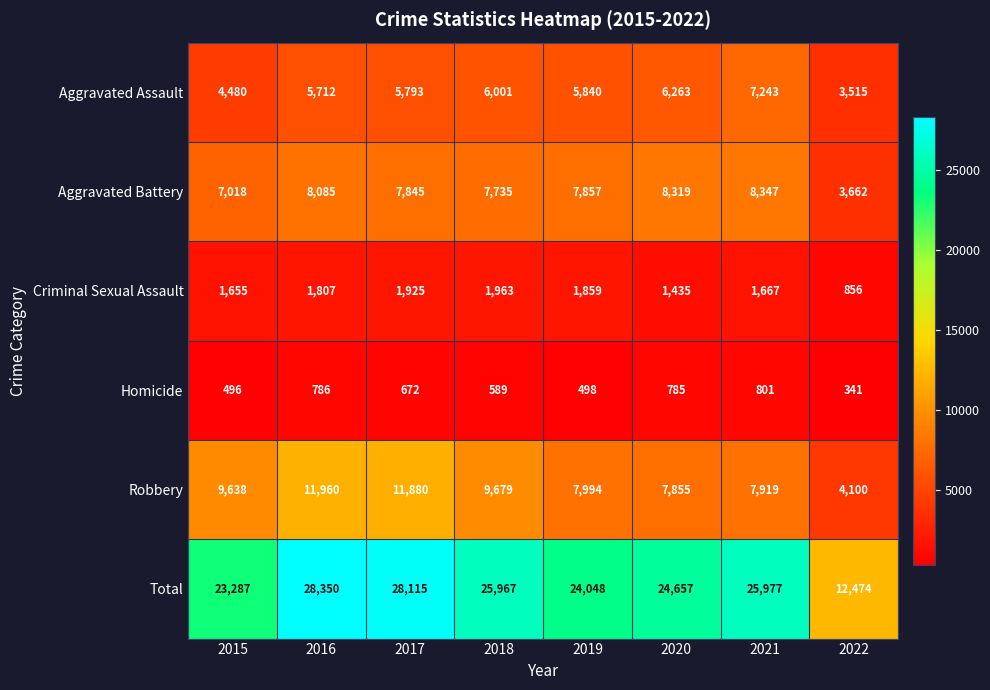

Which series changed the most between 2017 and 2018?

Robbery